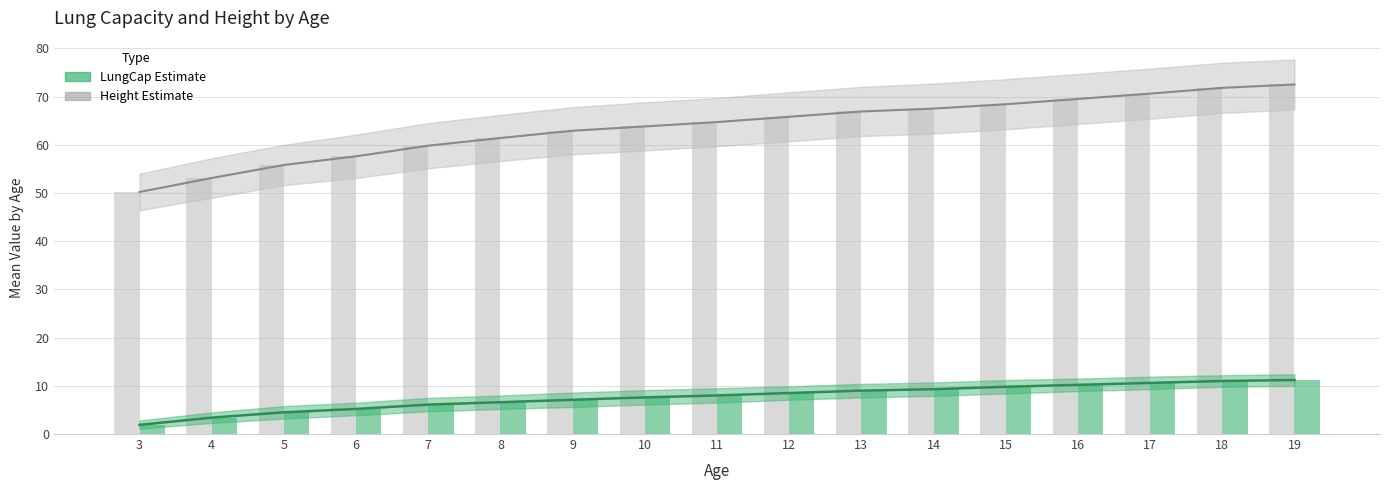

How many data points in Mean LungCap are above 8?

8